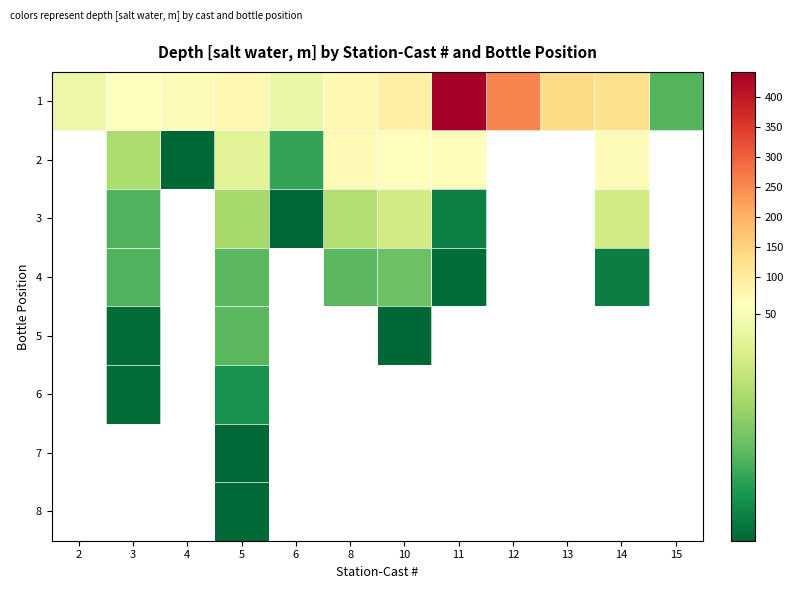

Which category has the lowest value across all series?

6